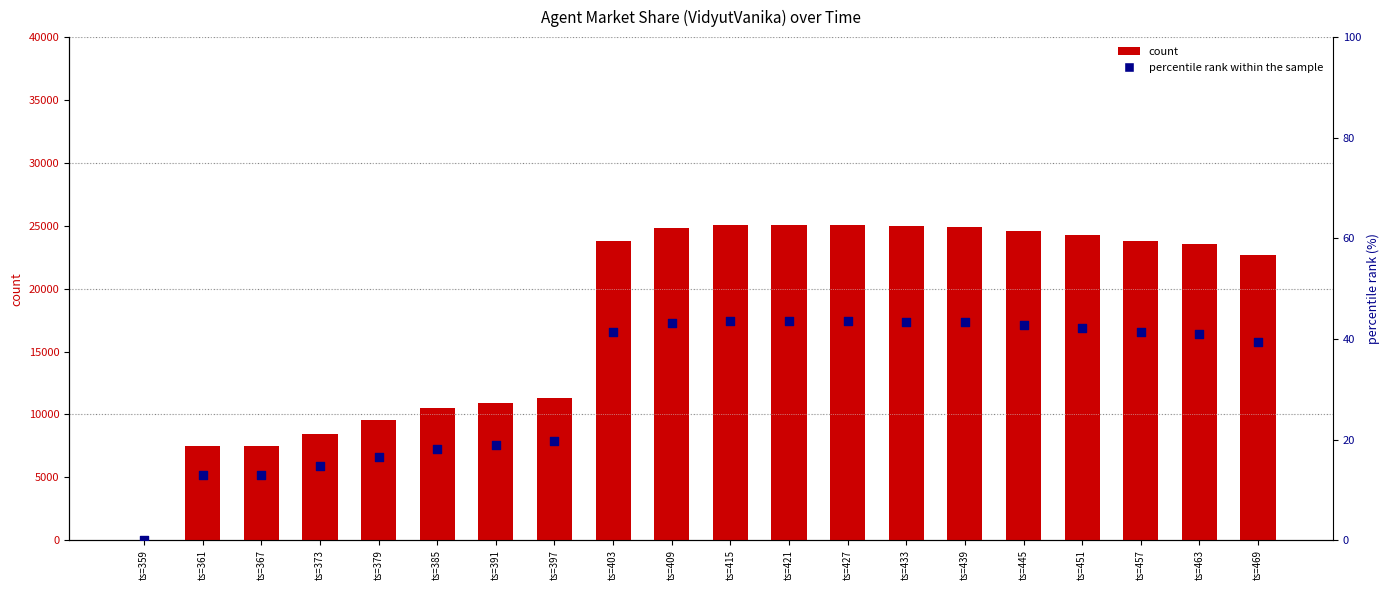

What are all the series names shown in the legend?

count, percentile rank within the sample